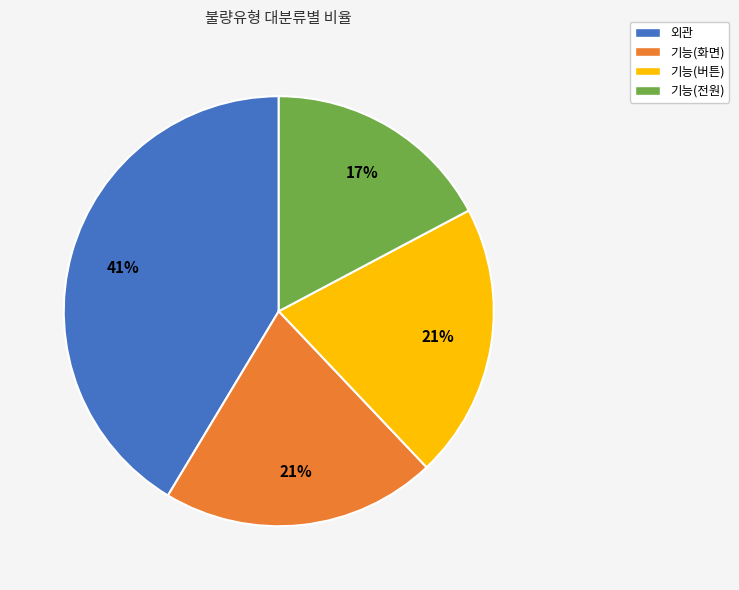

Count the number of slices in the pie.

4